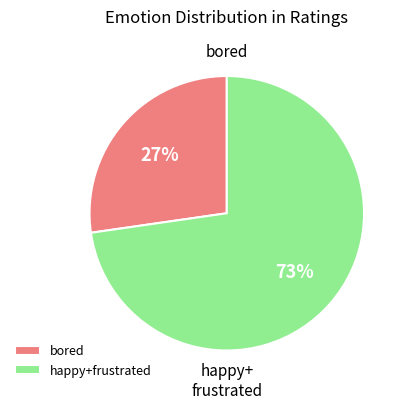

Which has a higher value, bored or happy+frustrated?

happy+frustrated